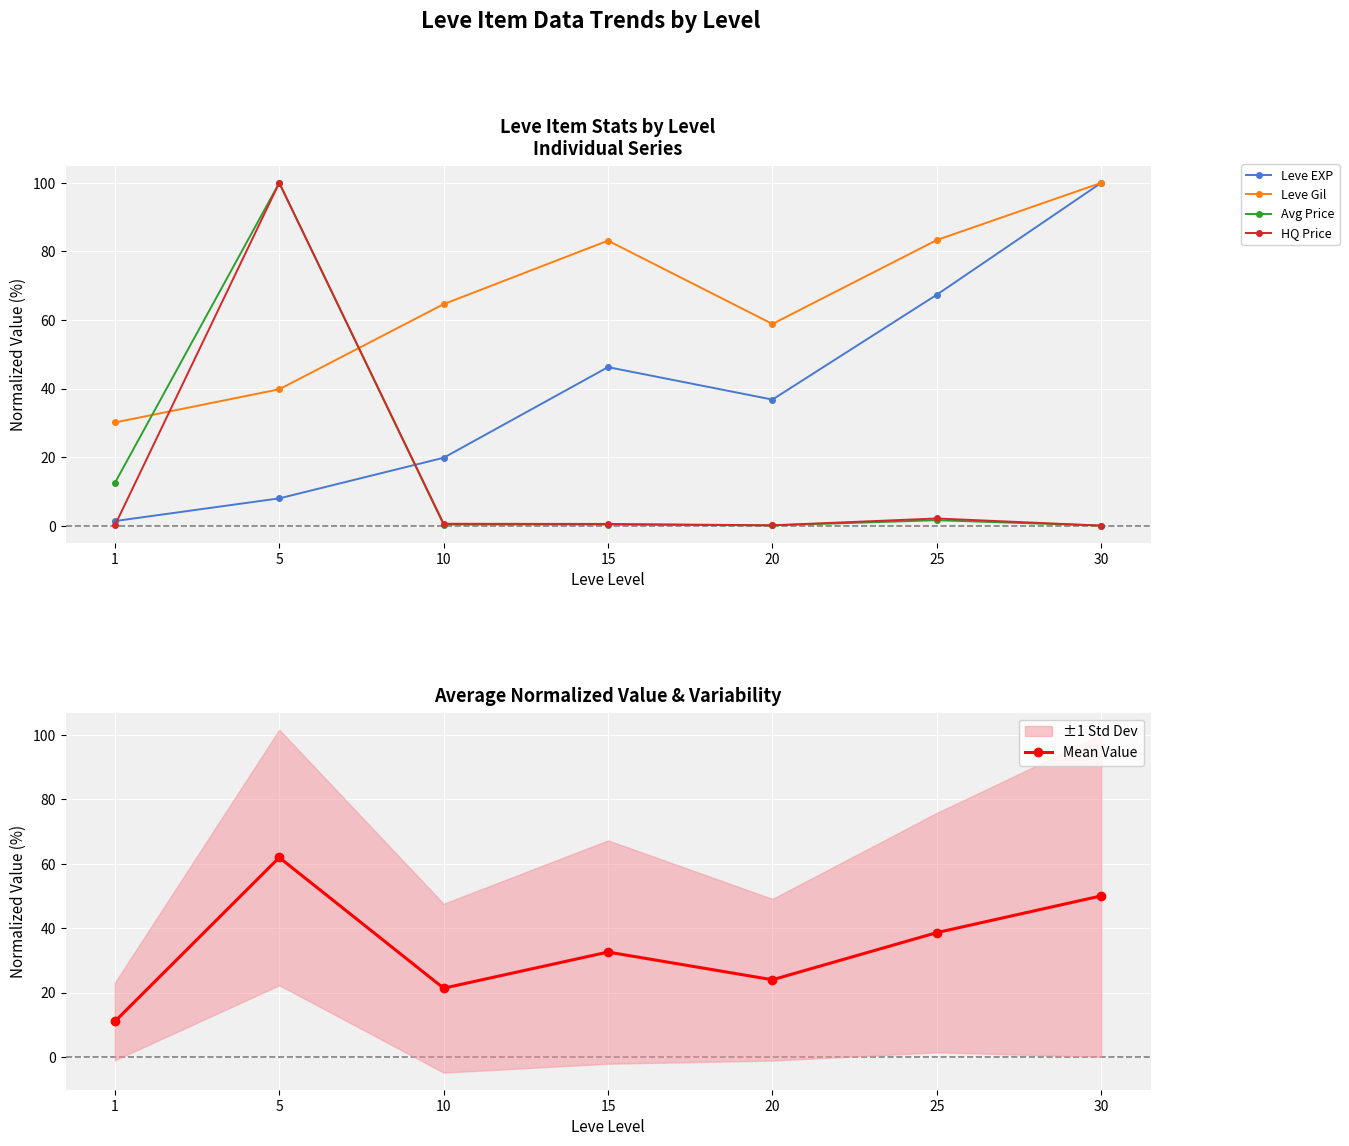

What is the value of the Leve Gil point at the 6th from the left?

83.3